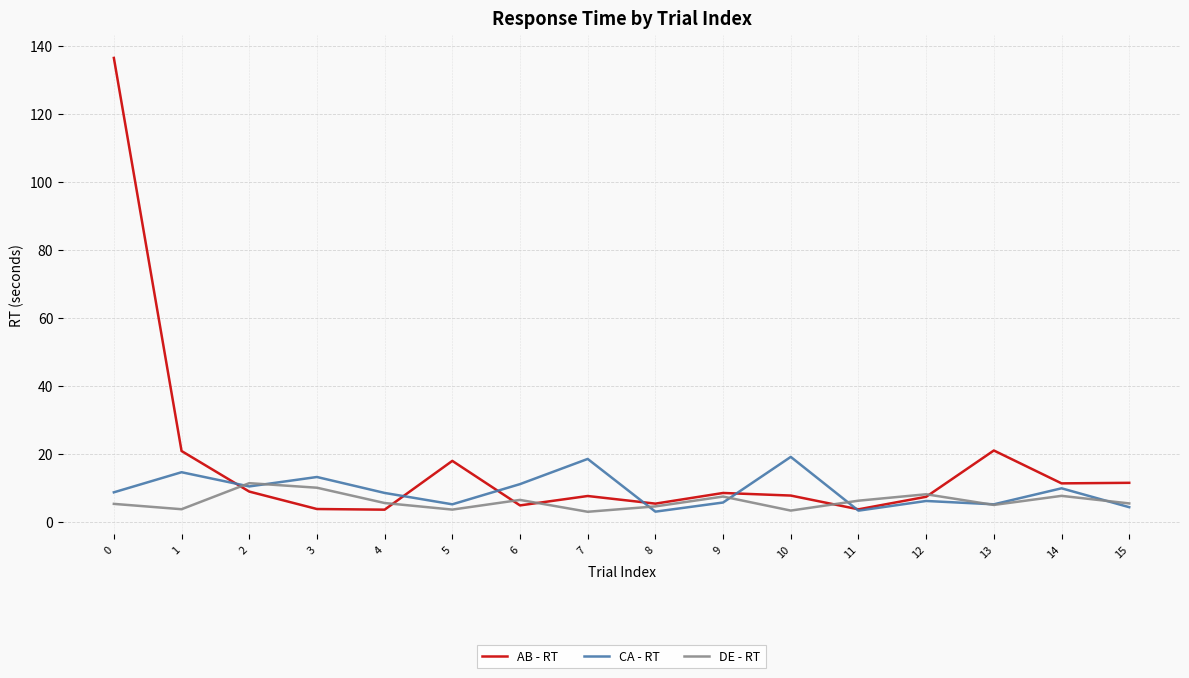

What is the sum of the AB - RT values at 12 and 2?

16.3